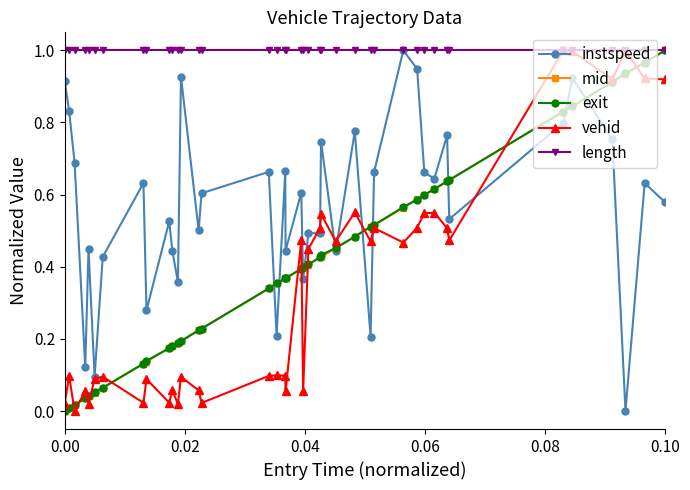

Which series has the widest spread of values?

instspeed